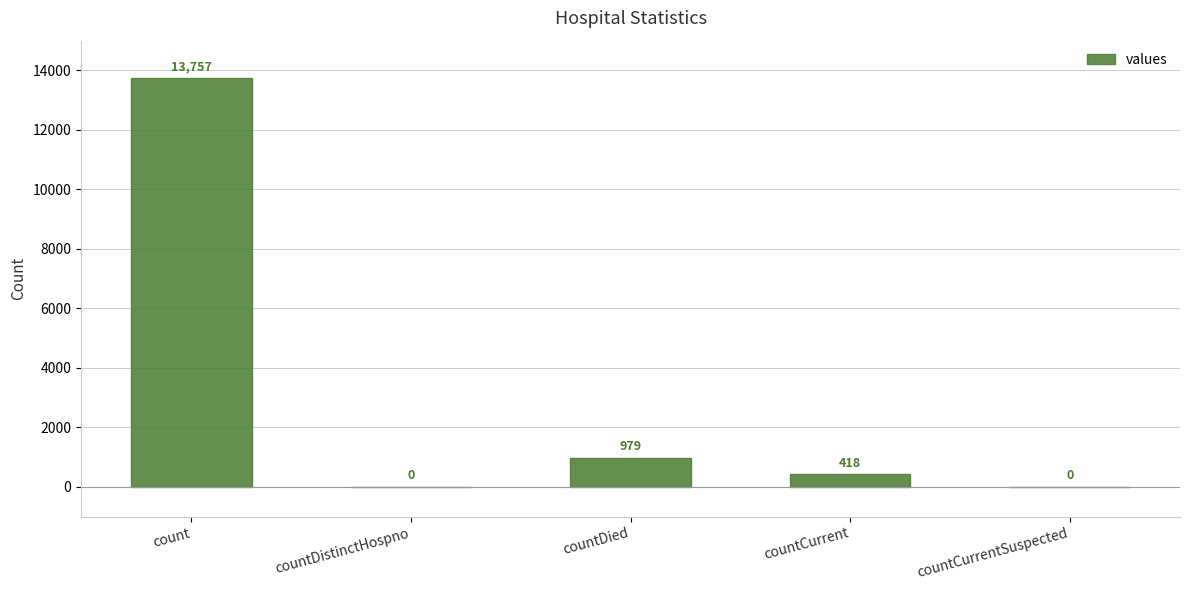

What is the greatest value displayed?

13757